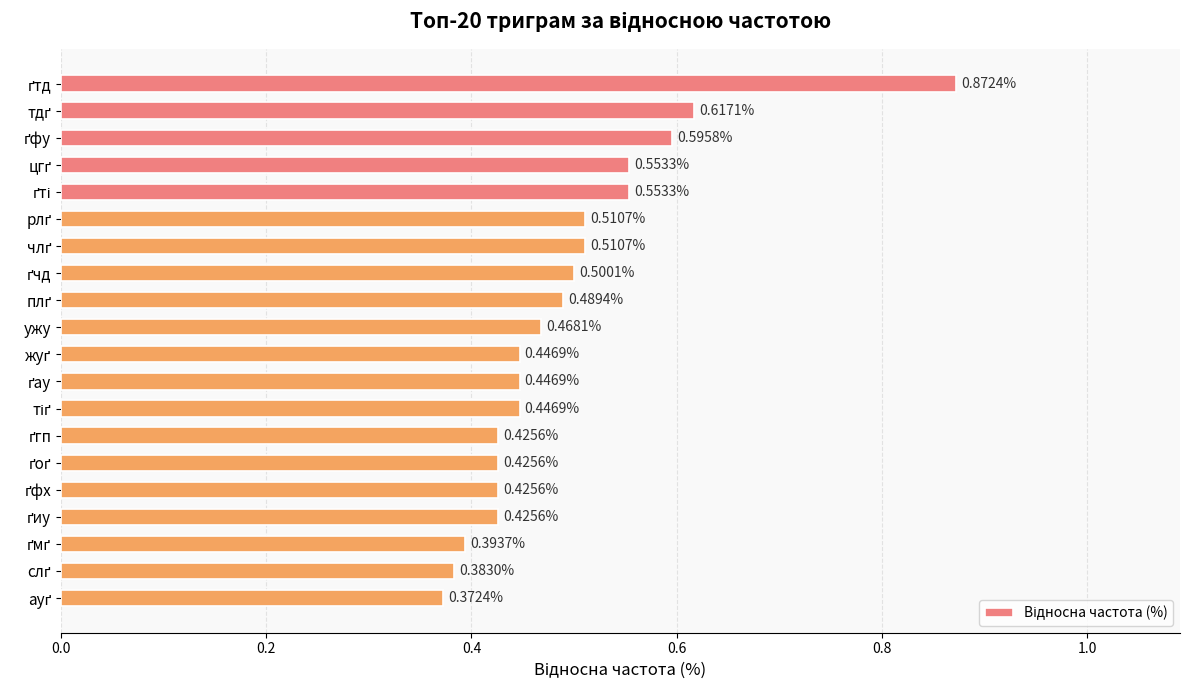

What is the label of the 10th bar from the top?

ужу